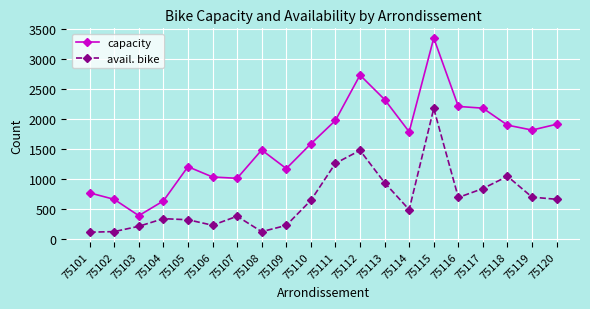

True or false: capacity has more than 1 interior local peaks.

True